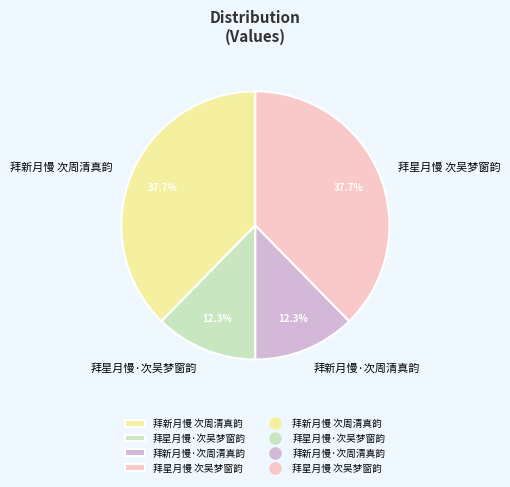

The 拜星月慢·次吴梦窗韵 slice represents 21% of the pie. True or false?

False